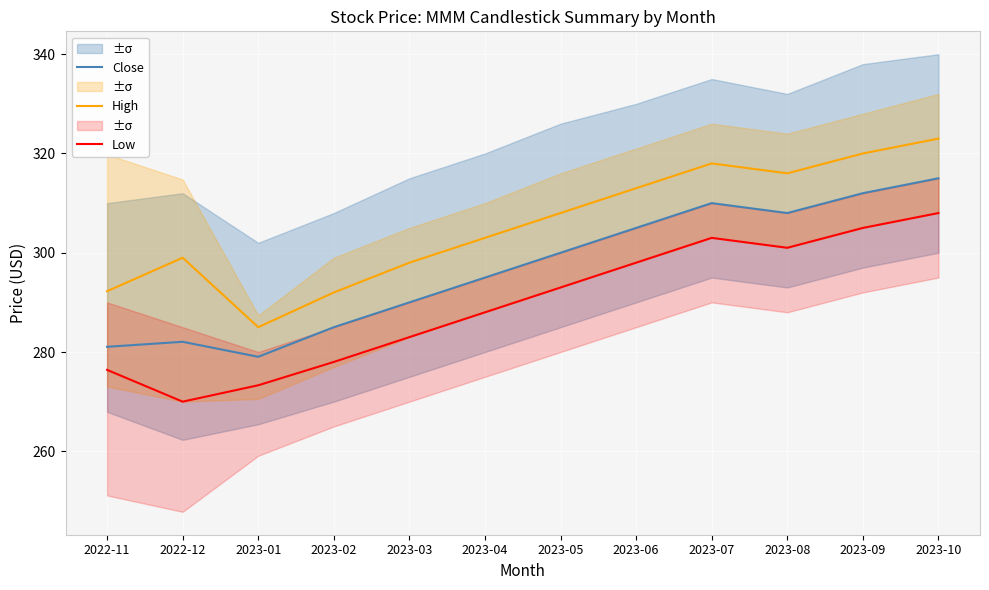

What is the label of the 8th point from the left?

2023-06